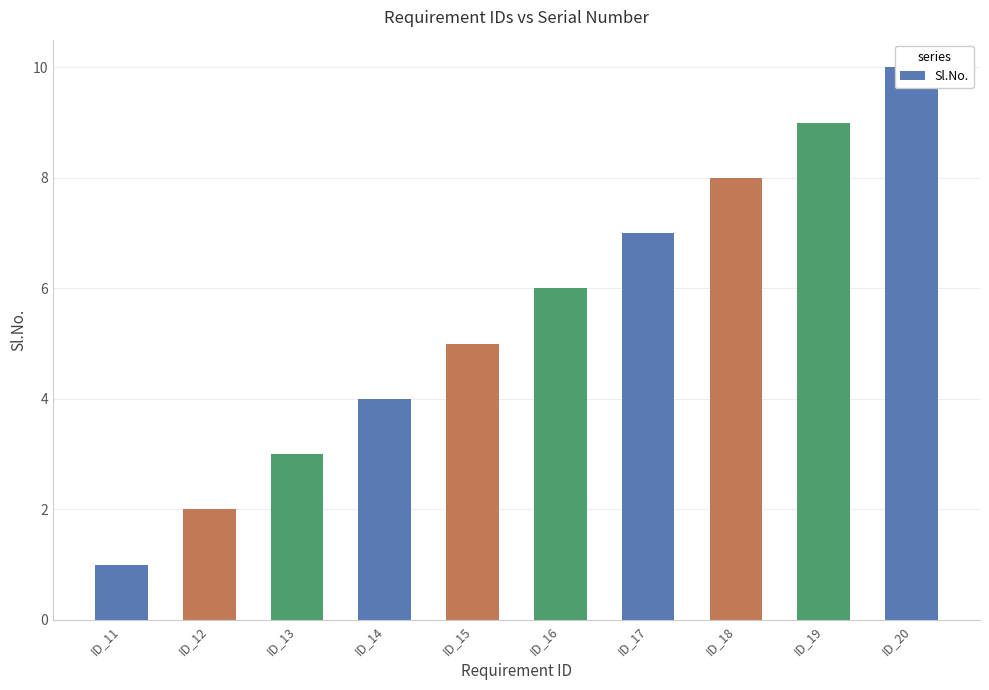

Reading left to right, list all the values displayed in this chart.

ID_11=1	ID_12=2	ID_13=3	ID_14=4	ID_15=5	ID_16=6	ID_17=7	ID_18=8	ID_19=9	ID_20=10